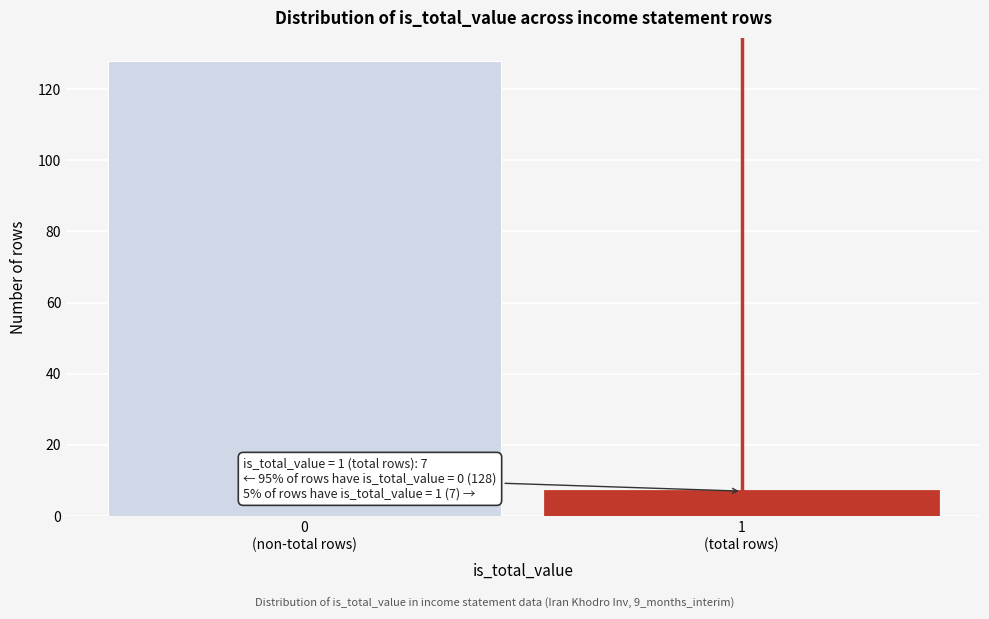

Reading left to right, transcribe all the data shown in this chart.

128	7